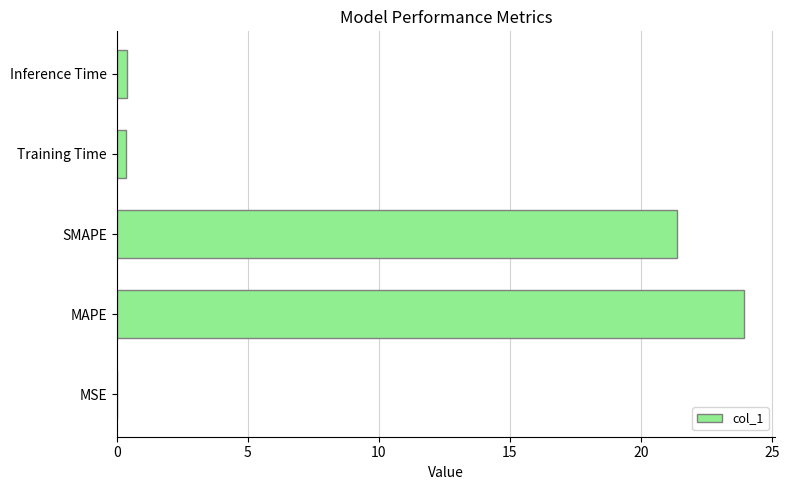

What is the sum of all values?

46.0